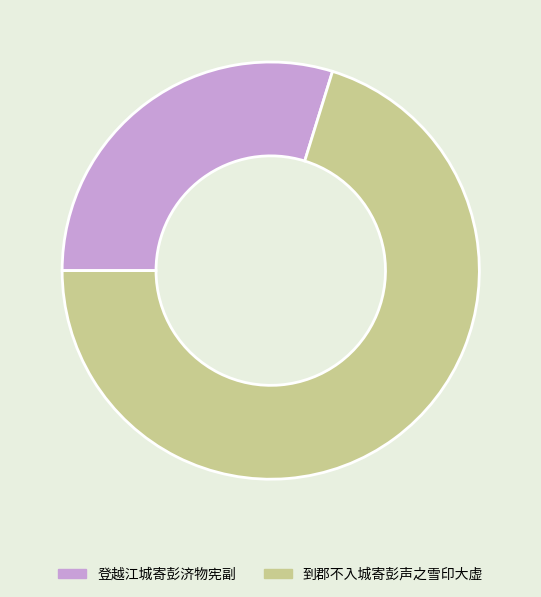

Is there a majority slice in this chart?

Yes